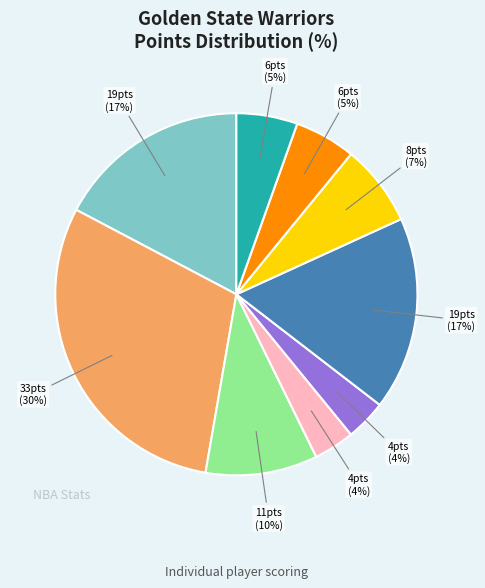

Is there a majority slice in this chart?

No